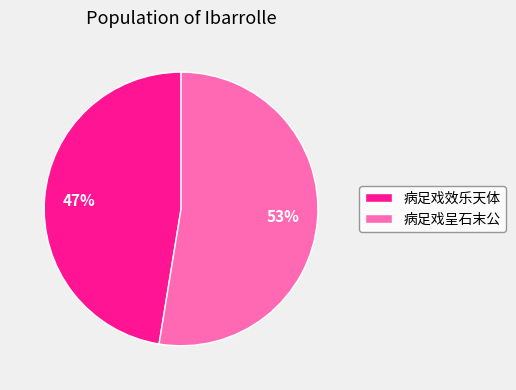

To the nearest percent, what is the average slice percentage?

50%